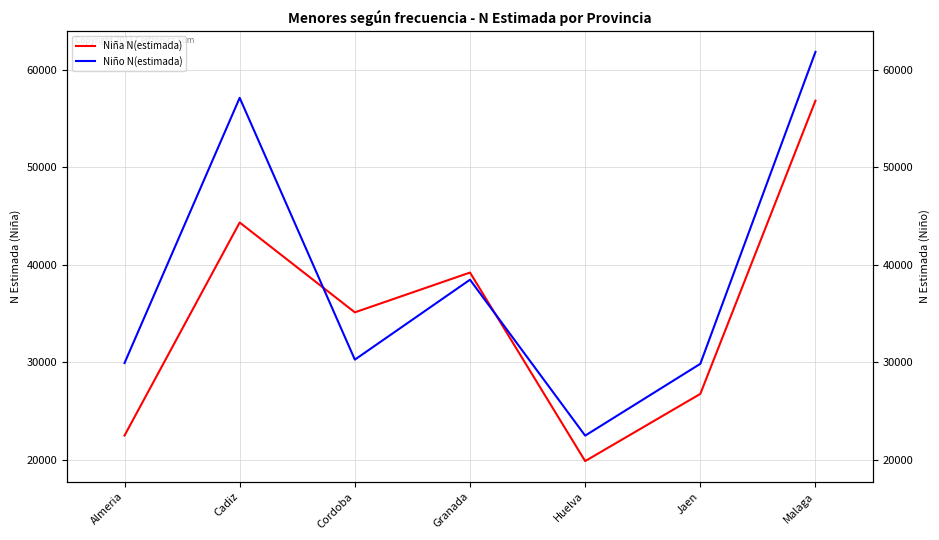

Which category has the highest value in the Niño N(estimada) series?

Malaga